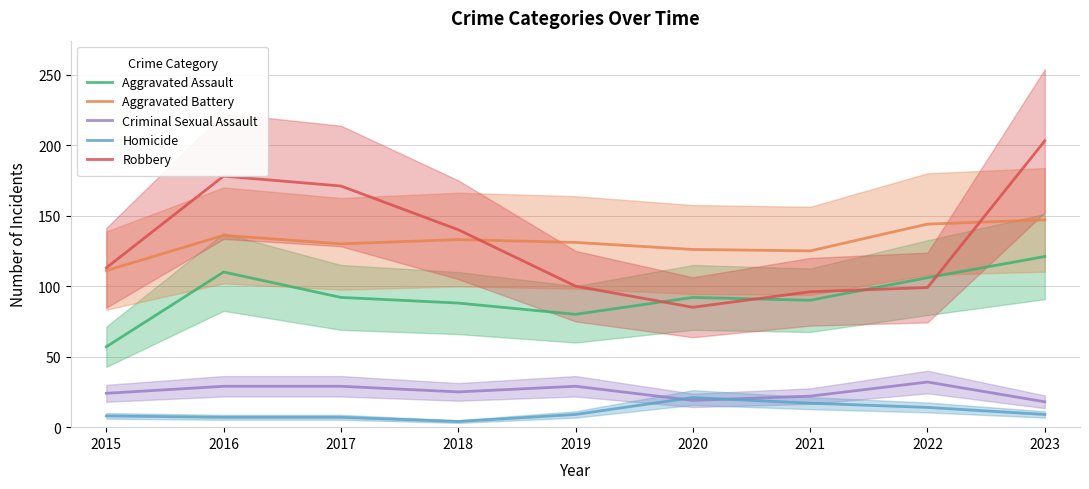

What are all the series names shown in the legend?

Aggravated Assault, Aggravated Battery, Criminal Sexual Assault, Homicide, Robbery